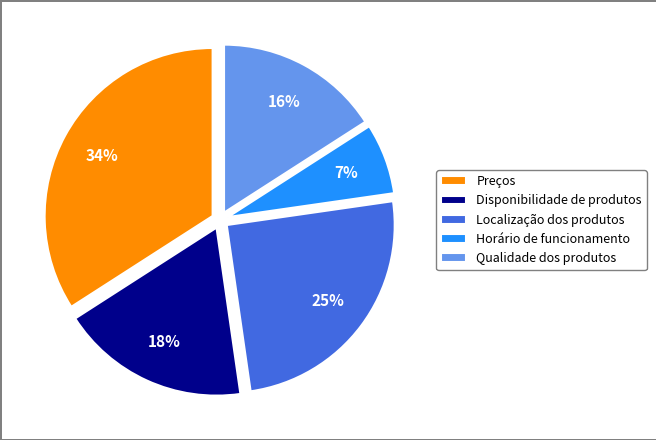

Which category has the smallest portion of the pie?

Horário de funcionamento